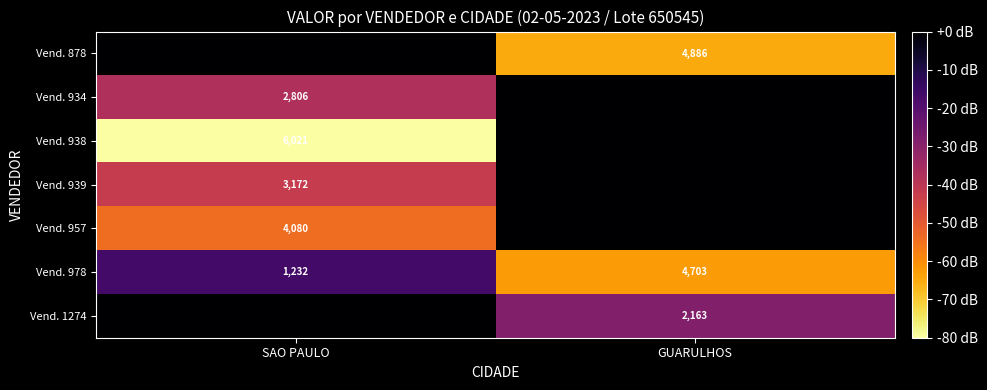

At how many categories does at least one series exceed 1730?

2